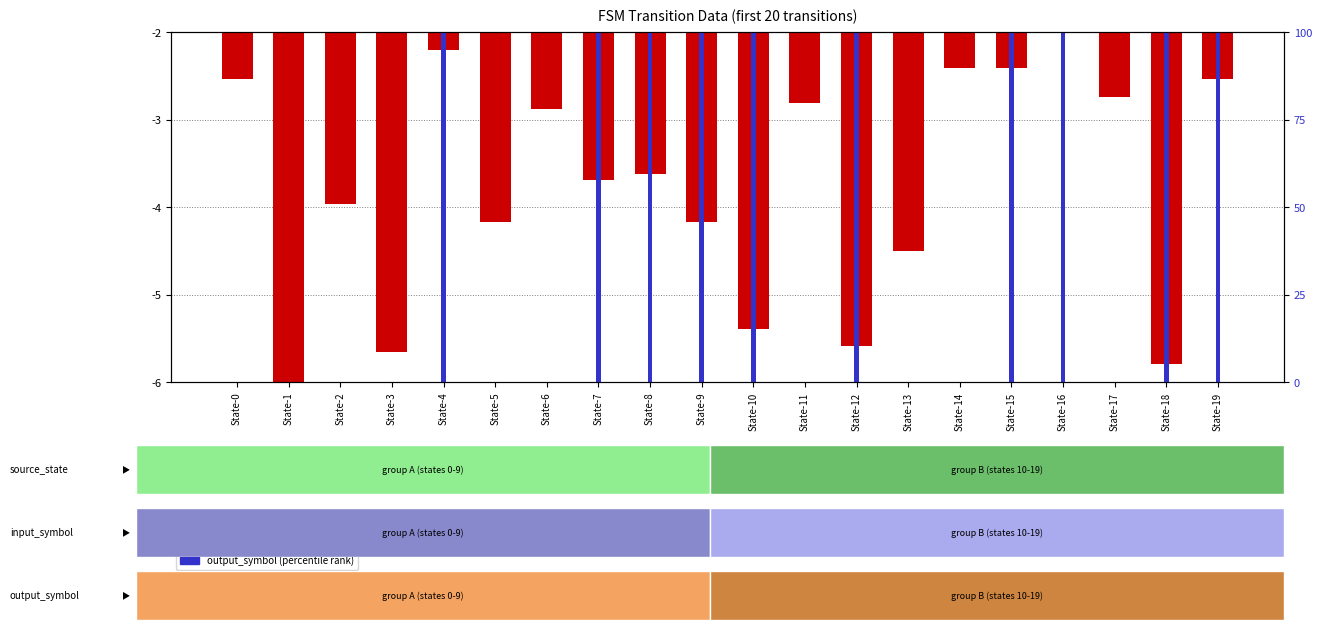

Reading right to left, list all the values displayed in this chart.

destination_state: State-19=-2.5	State-18=-5.8	State-17=-2.7	State-16=-2.0	State-15=-2.4	State-14=-2.4	State-13=-4.5	State-12=-5.6	State-11=-2.8	State-10=-5.4	State-9=-4.2	State-8=-3.6	State-7=-3.7	State-6=-2.9	State-5=-4.2	State-4=-2.2	State-3=-5.7	State-2=-4.0	State-1=-6.0	State-0=-2.5
output_symbol: State-19=100.0	State-18=100.0	State-17=0.0	State-16=100.0	State-15=100.0	State-14=0.0	State-13=0.0	State-12=100.0	State-11=0.0	State-10=100.0	State-9=100.0	State-8=100.0	State-7=100.0	State-6=0.0	State-5=0.0	State-4=100.0	State-3=0.0	State-2=0.0	State-1=0.0	State-0=0.0